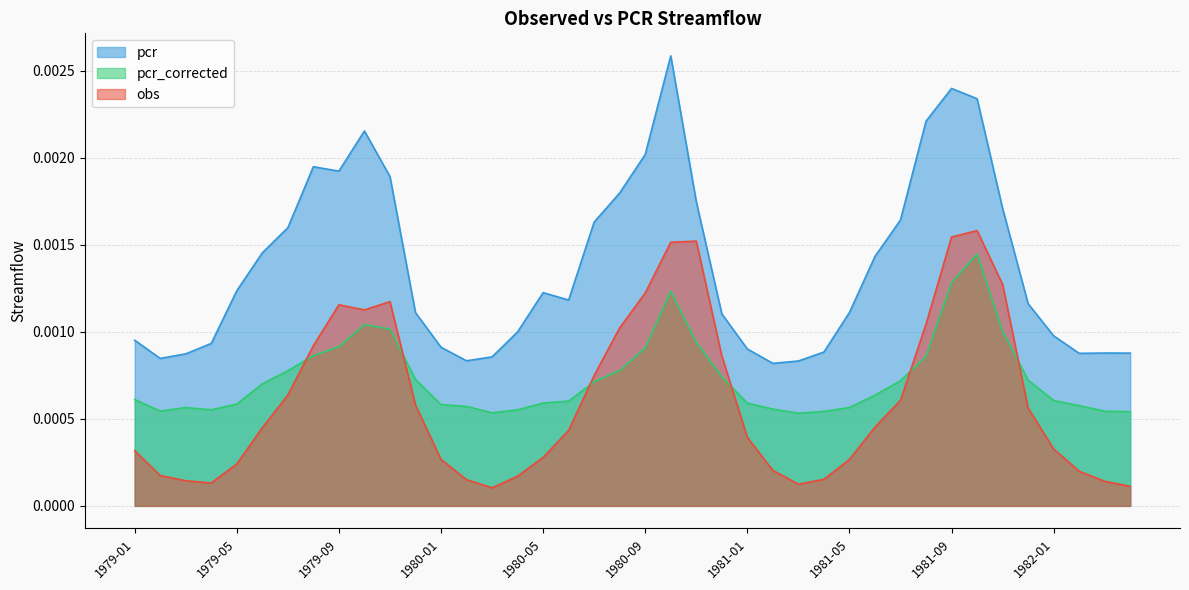

List the series in order of their overall mean, highest first.

pcr, pcr_corrected, obs